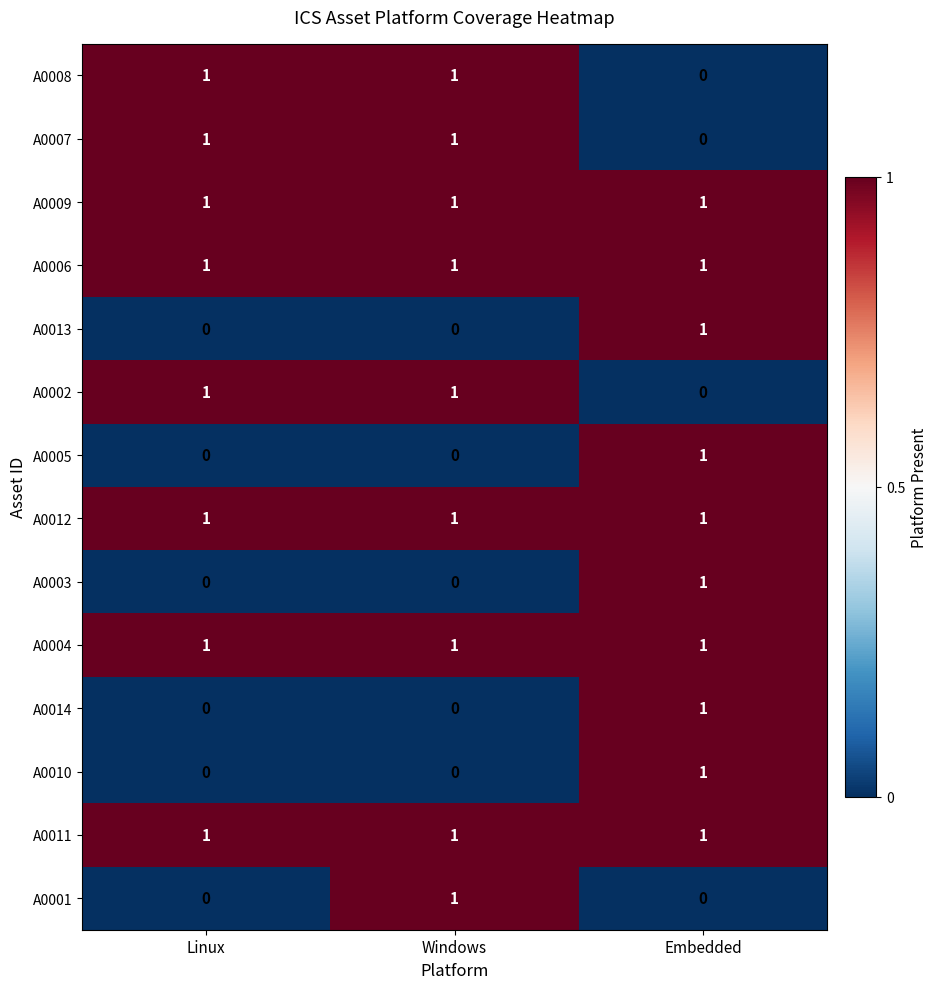

How many A0005 values are between 0 and 1?

3